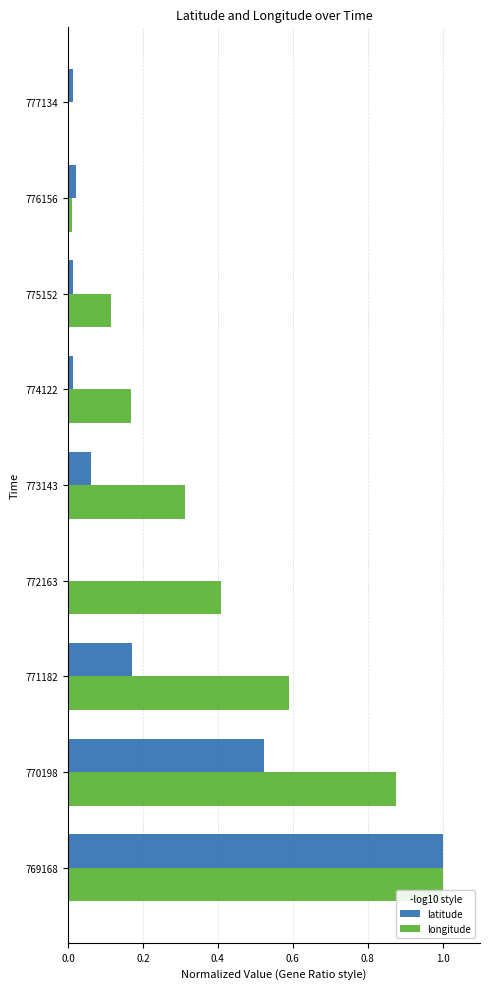

At which category is the sum across all series the highest?

769168